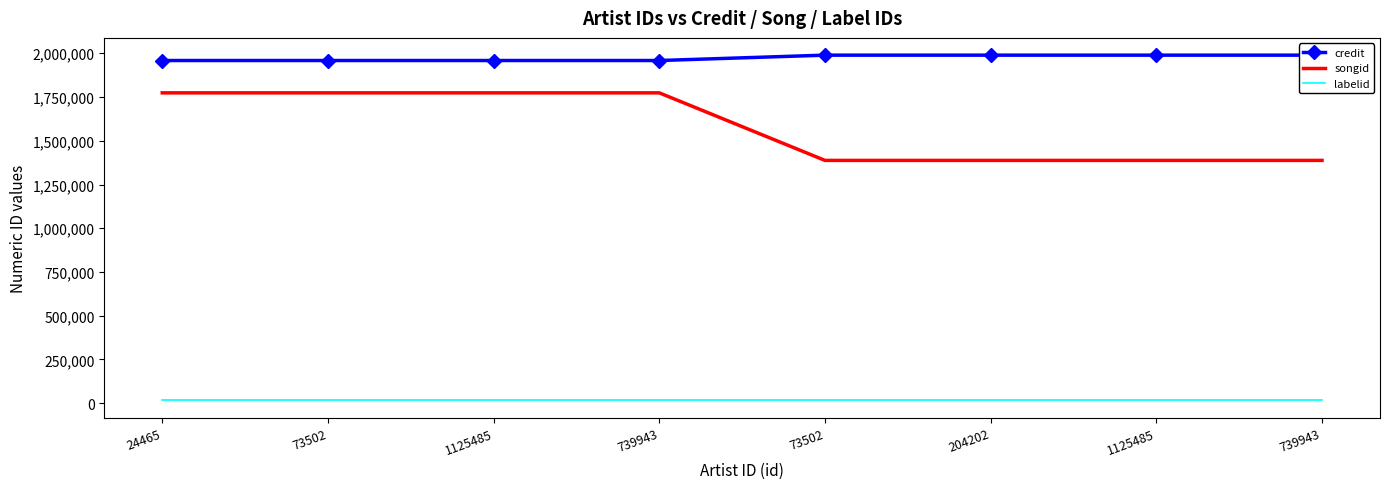

Between 73502 and 739943, which series saw the biggest shift?

credit